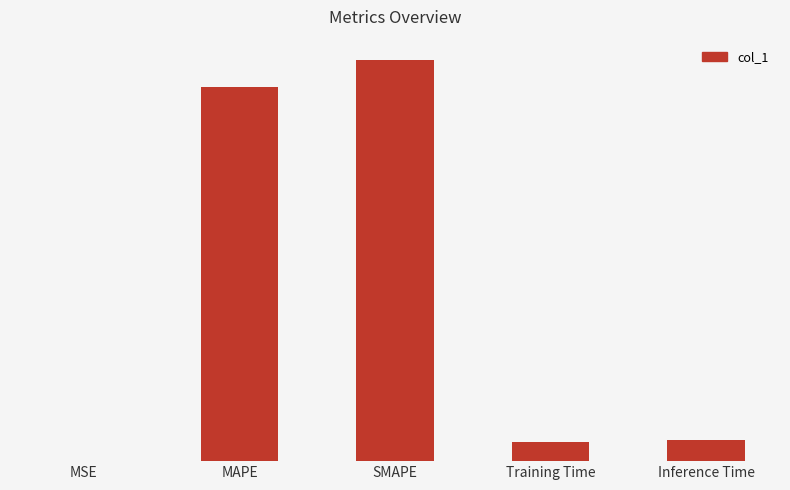

Are the bars horizontal?

No